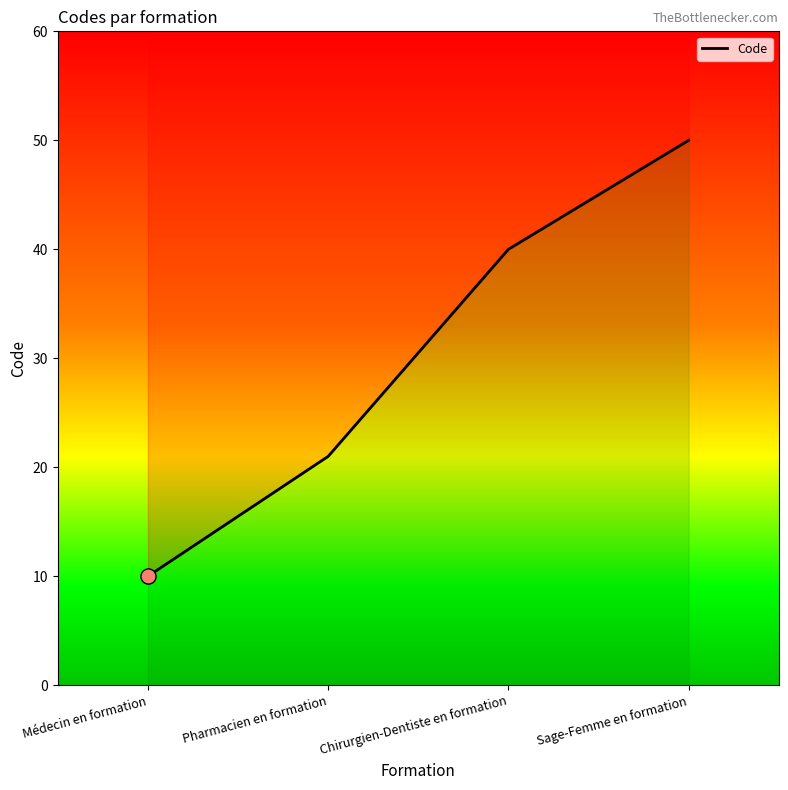

Approximately how many times larger is the value at Pharmacien en formation compared to Chirurgien-Dentiste en formation?

0.5